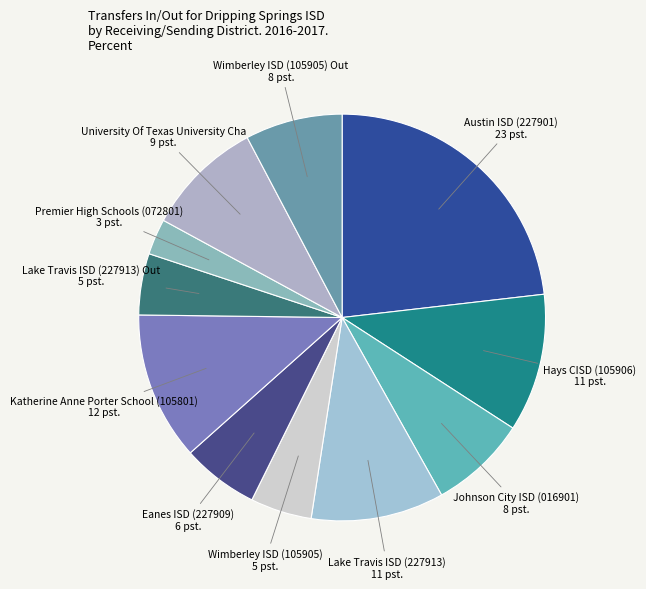

The University Of Texas University Cha slice represents 1% of the pie. True or false?

False